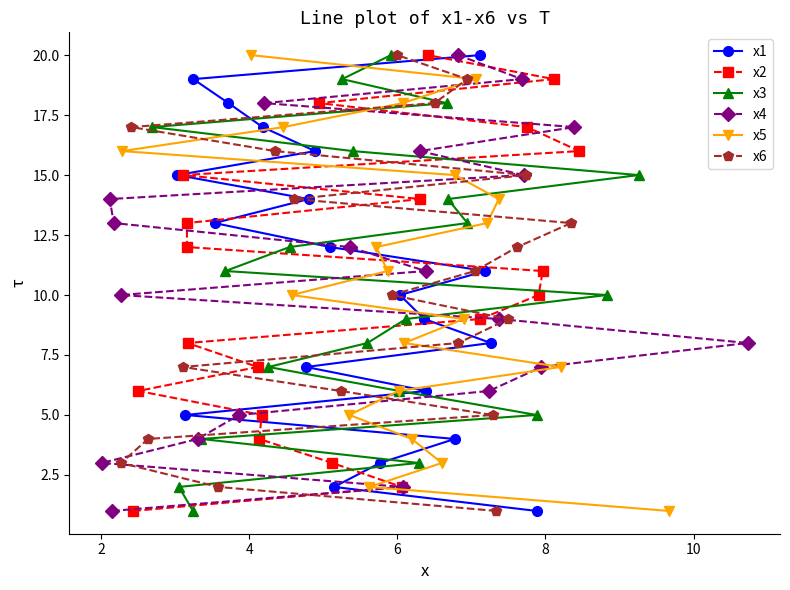

True or false: x6 has a value of 3 at 2.

False